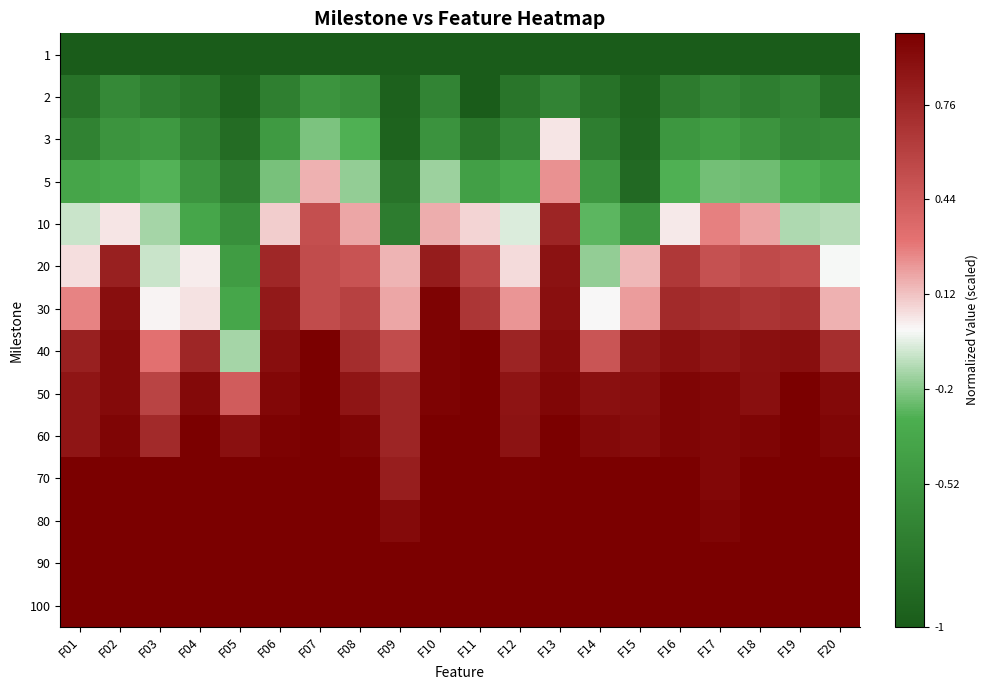

At how many categories does at least one series exceed 0?

20